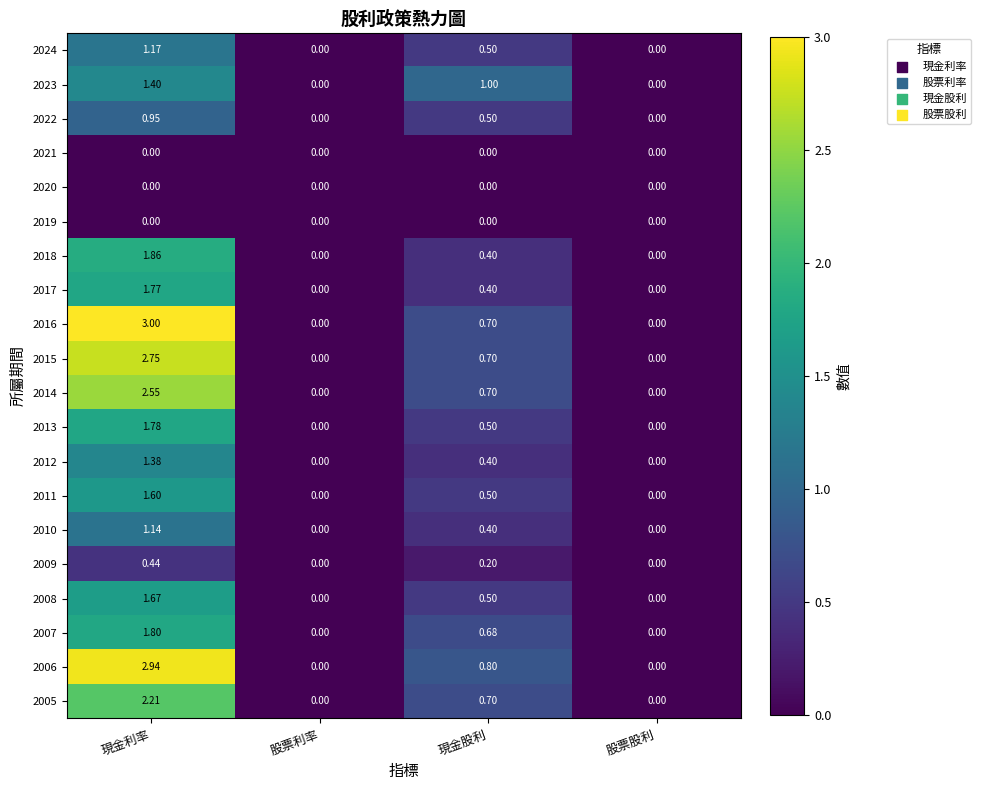

Which series has the largest total across all categories?

2006